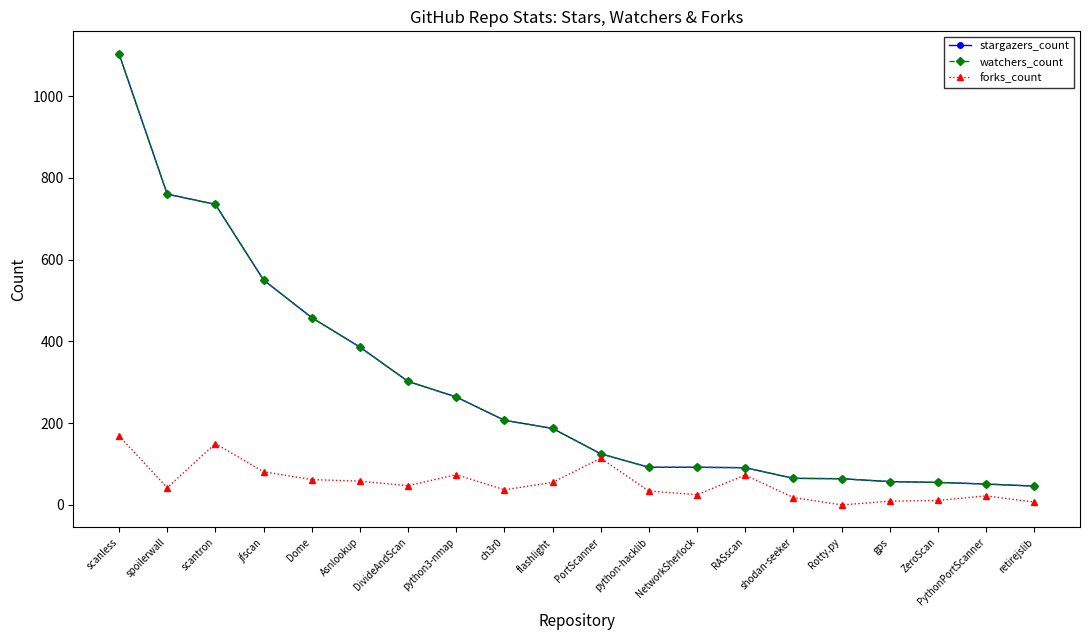

Rank the series at Asnlookup from lowest to highest value.

forks_count, stargazers_count, watchers_count